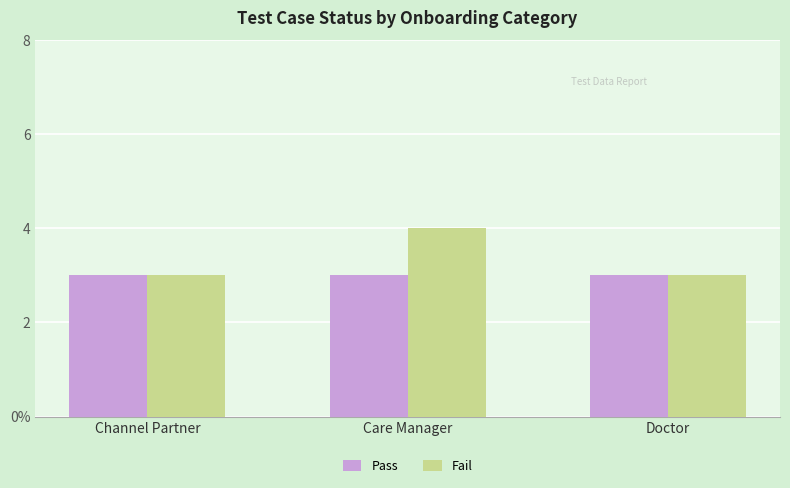

What position from the left is Doctor?

3